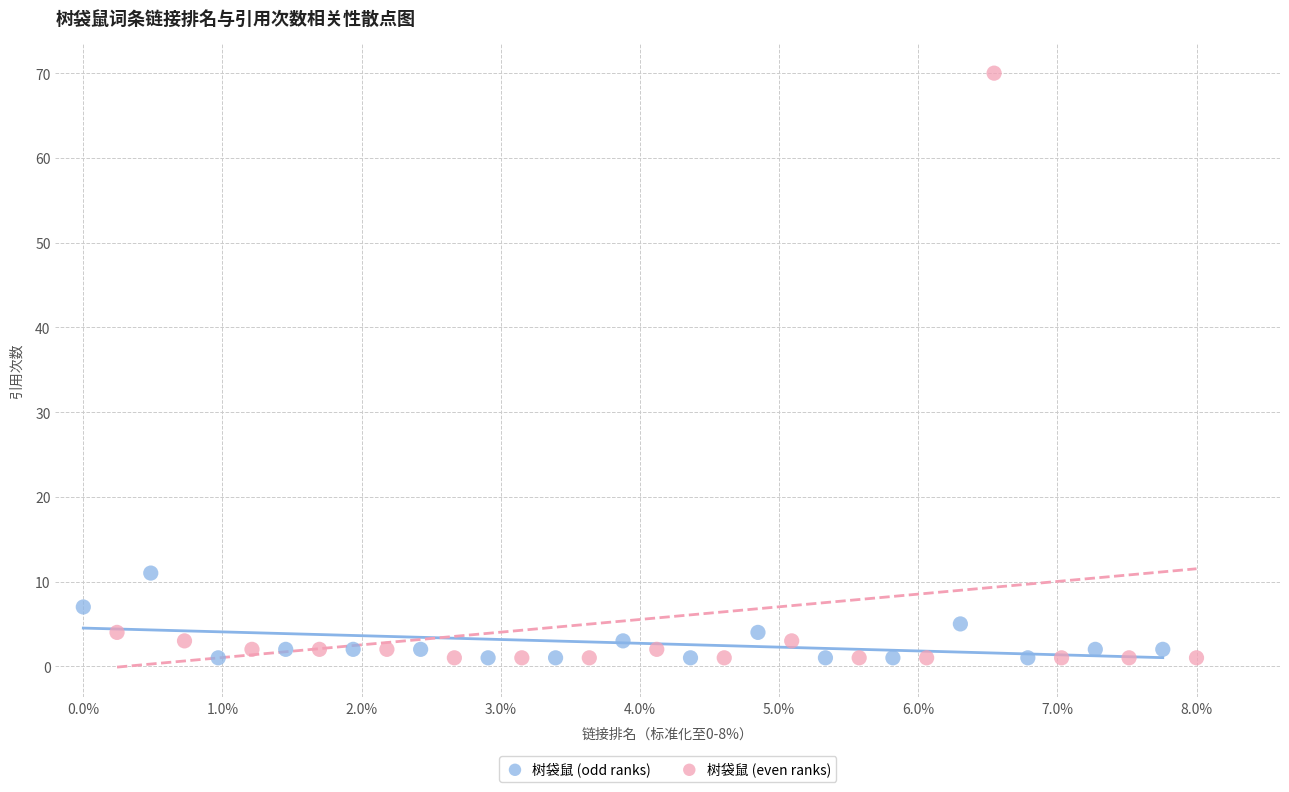

Which series has the largest Y range (max minus min)?

树袋鼠 (even ranks)